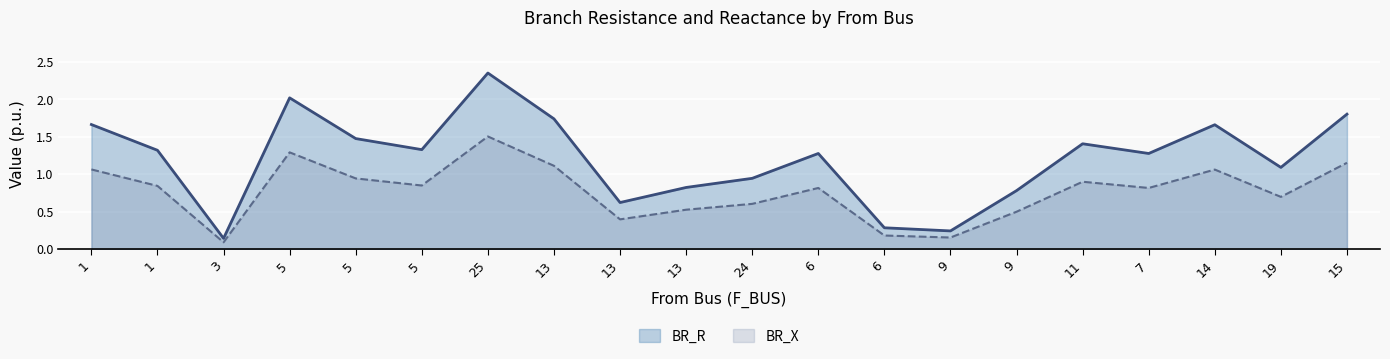

List the labels in order of BR_R value, smallest first.

3, 9, 6, 13, 9, 13, 24, 19, 6, 7, 1, 5, 11, 5, 14, 1, 13, 15, 5, 25